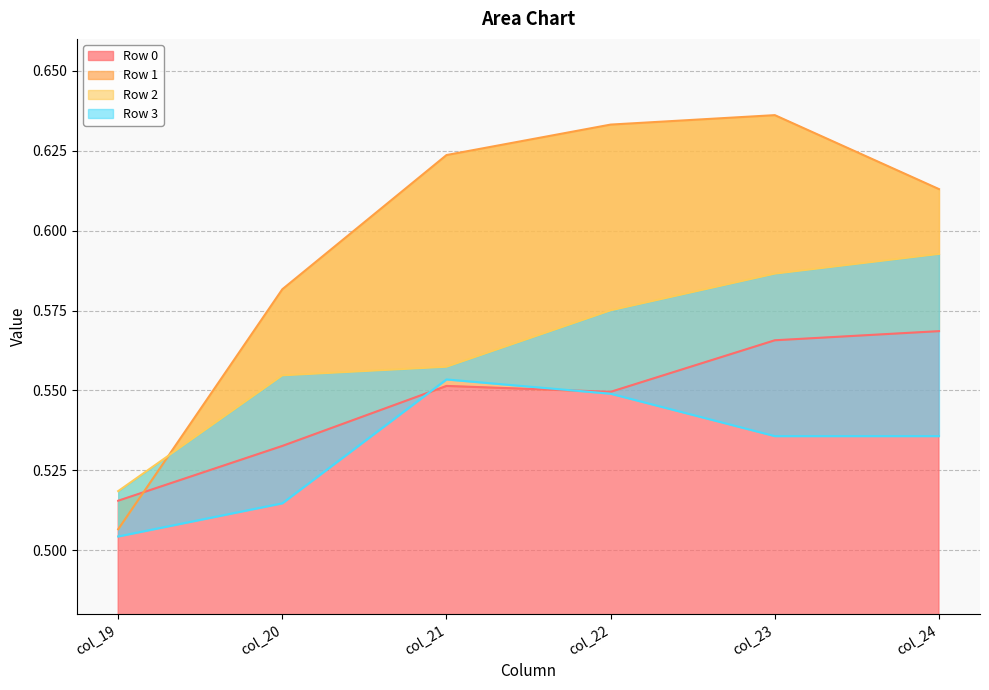

Reading left to right, what are all the values shown in this chart?

Row 0: col_19=0.5	col_20=0.5	col_21=0.6	col_22=0.5	col_23=0.6	col_24=0.6
Row 1: col_19=0.5	col_20=0.6	col_21=0.6	col_22=0.6	col_23=0.6	col_24=0.6
Row 2: col_19=0.5	col_20=0.6	col_21=0.6	col_22=0.6	col_23=0.6	col_24=0.6
Row 3: col_19=0.5	col_20=0.5	col_21=0.6	col_22=0.5	col_23=0.5	col_24=0.5